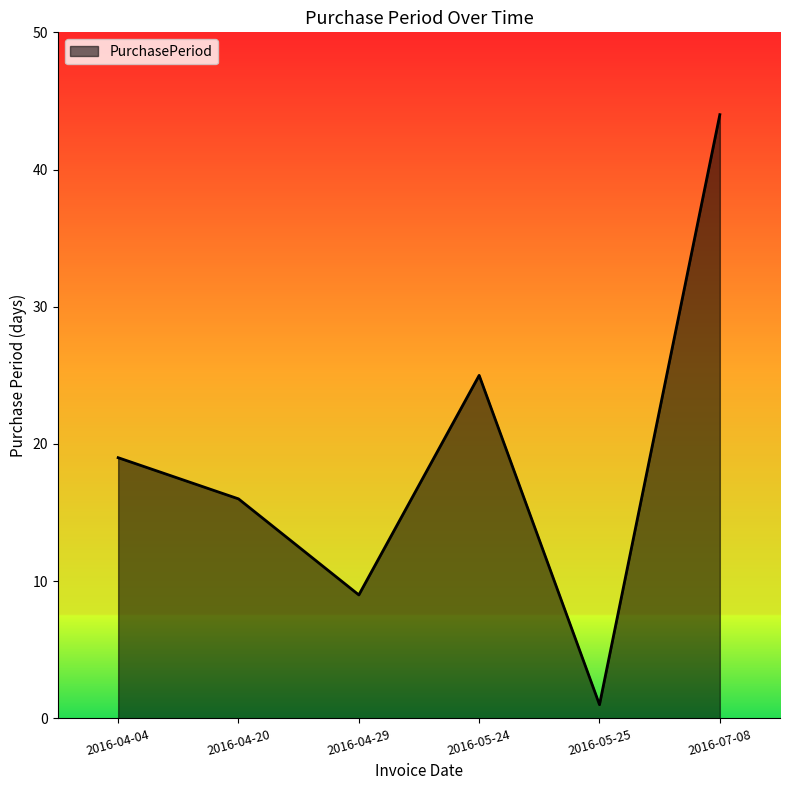

Which has a higher value, 2016-04-20 or 2016-07-08?

2016-07-08